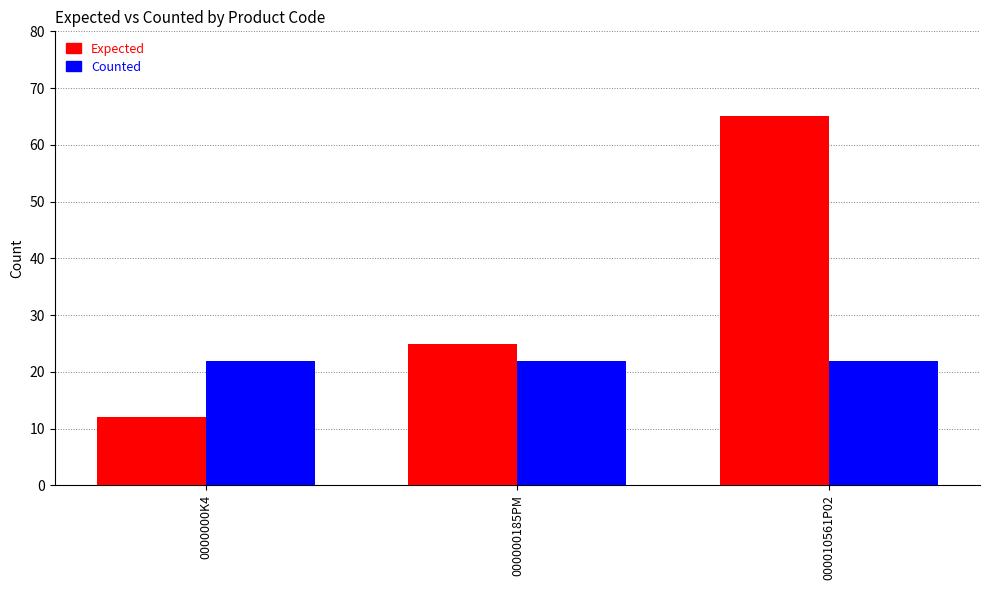

How many distinct data groups are displayed?

2